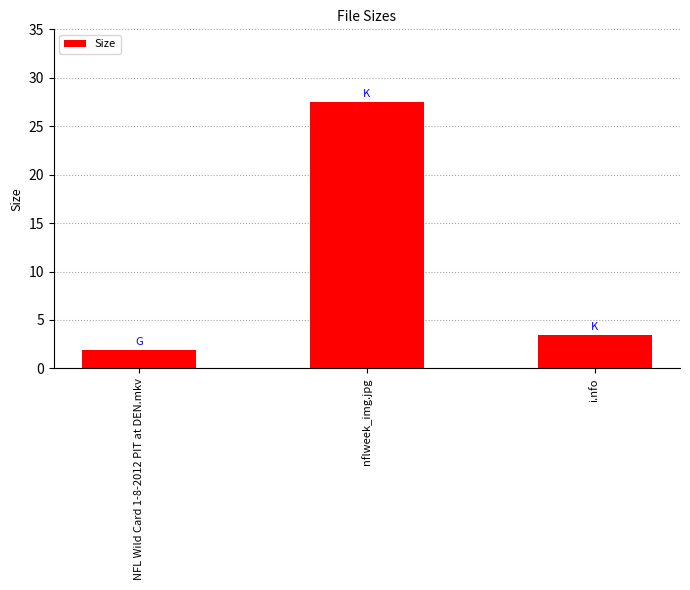

What is the average value?

11.0